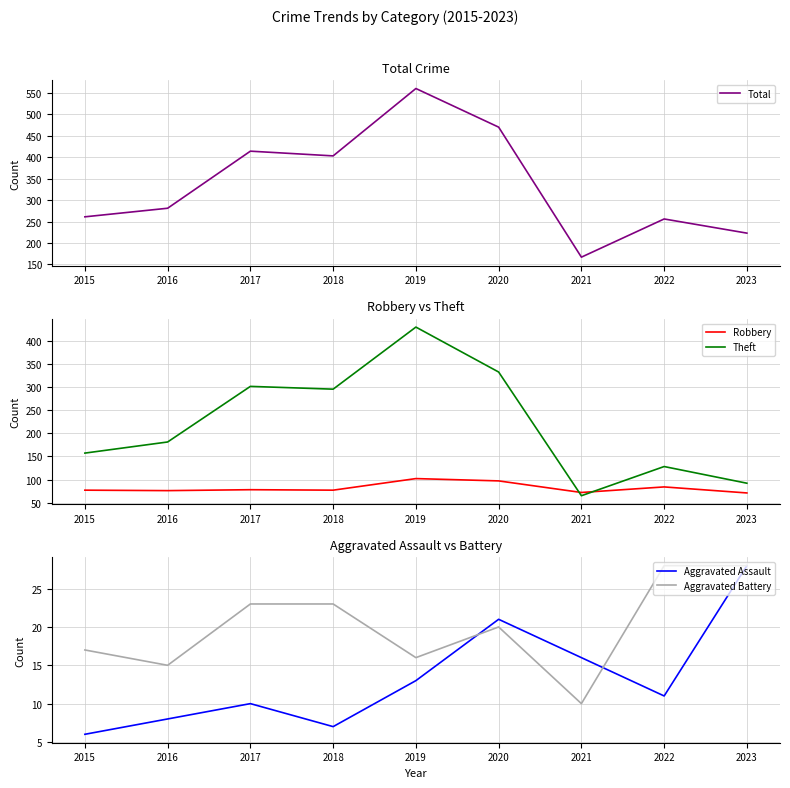

The value of Theft at 2019 is 429. True or false?

True